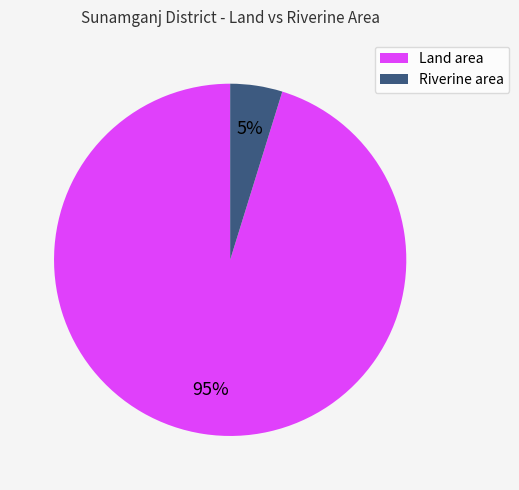

Between Land area and Riverine area, which is larger?

Land area